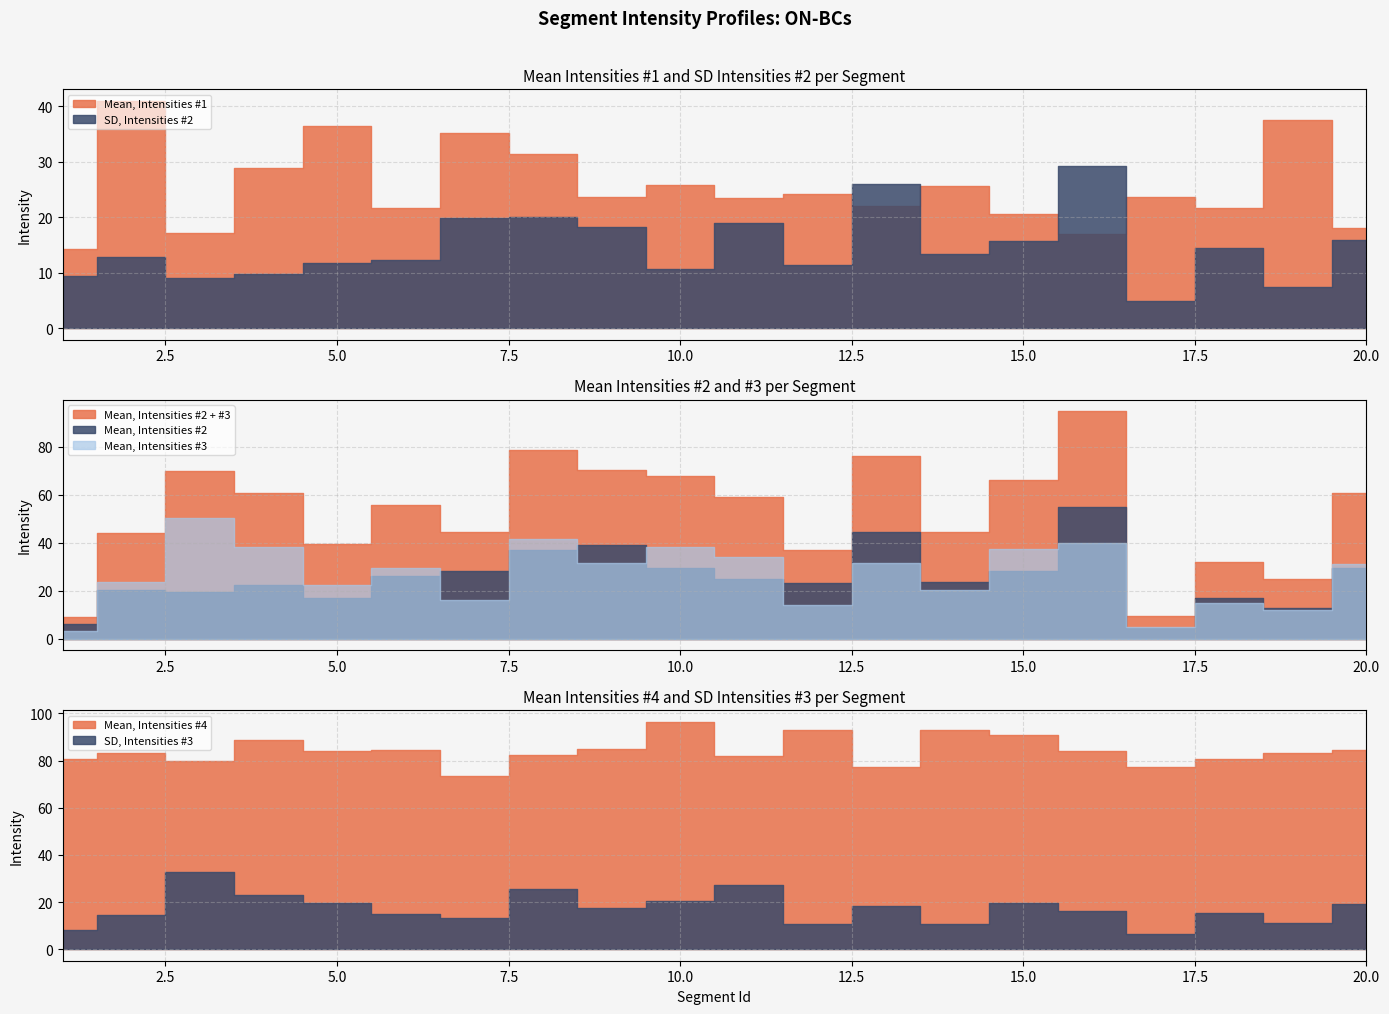

What is the difference between the maximum and minimum values in the Mean, Intensities #4 series?

23.0